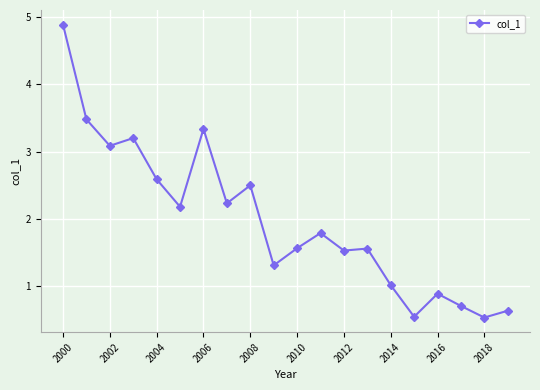

What is the maximum value shown in the chart?

4.9